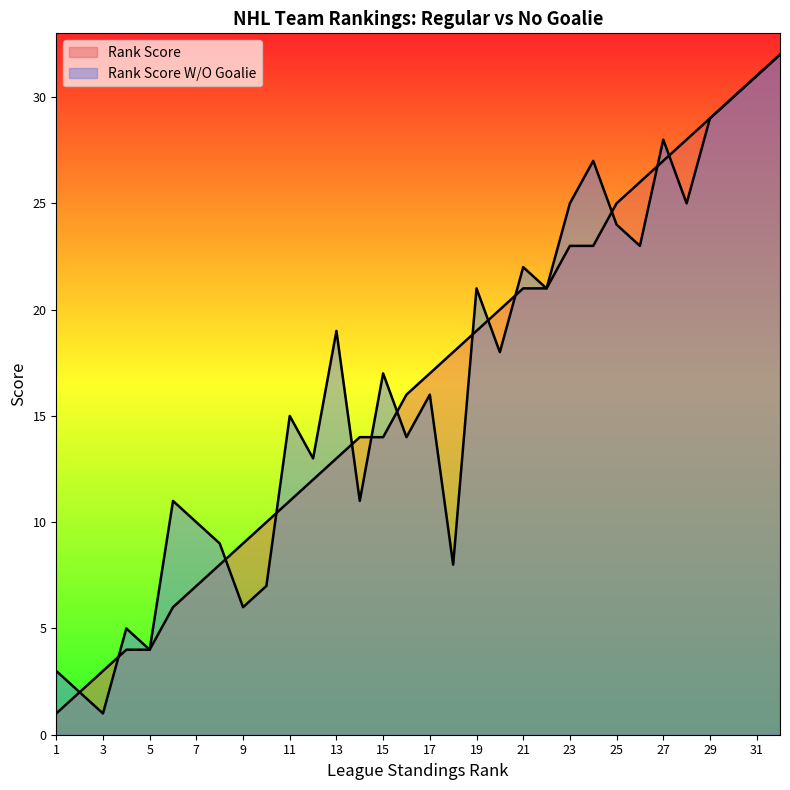

What is the value of the Rank Score W/O Goalie point at the 11th from the left?

15